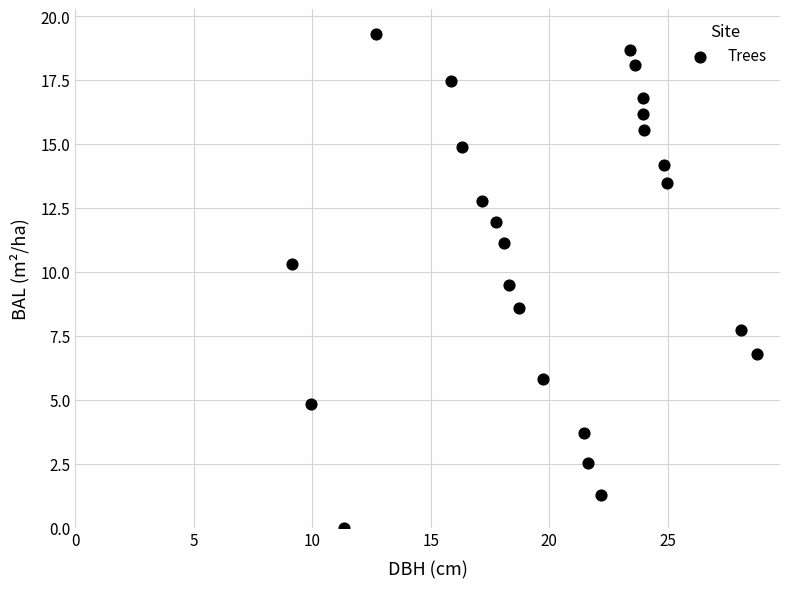

What is the range of X values (max minus min)?

19.6